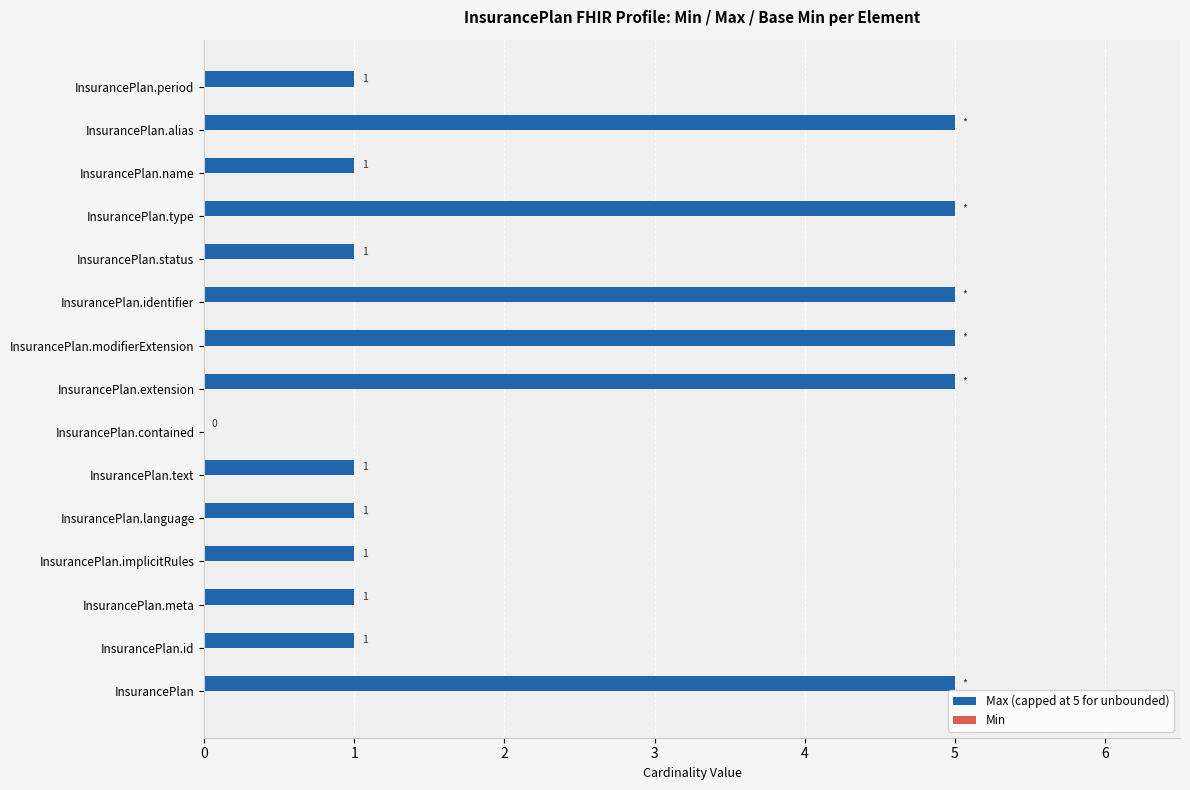

The chart shows a value of 1 at InsurancePlan.meta. True or false?

True